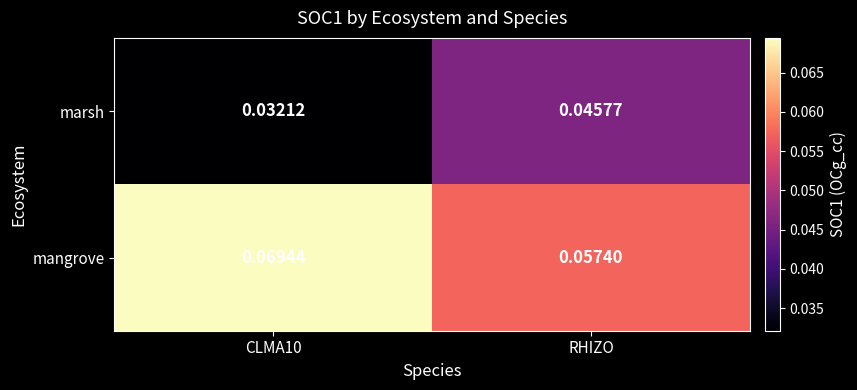

At how many categories does at least one series exceed 0?

2